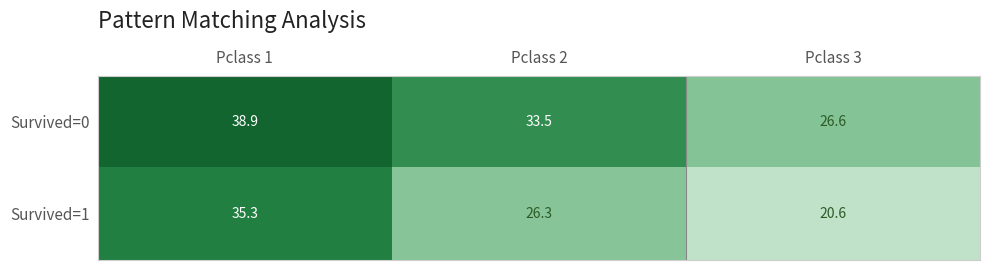

List the series in order of their peak value, highest first.

Survived=0, Survived=1